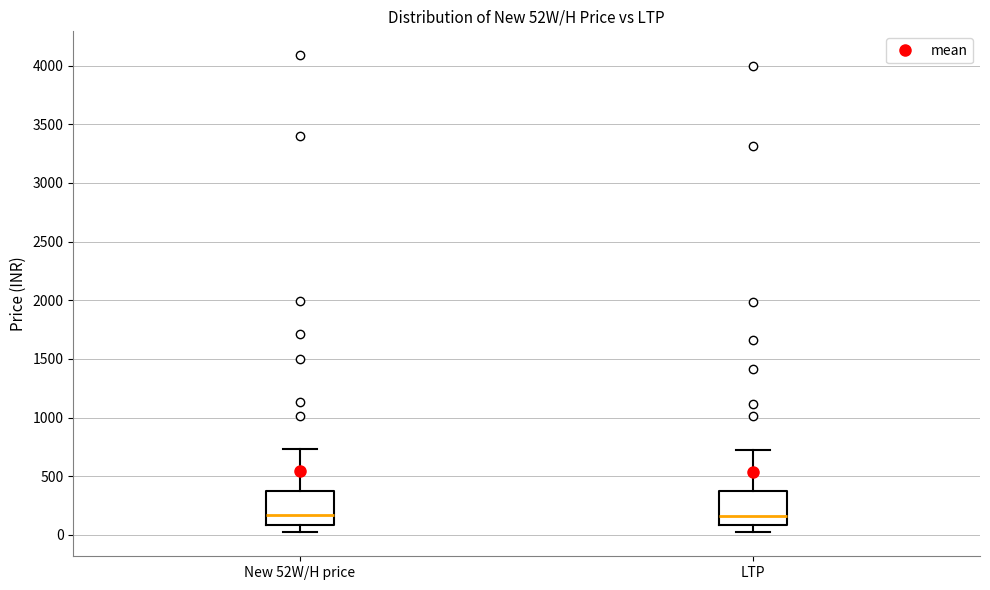

Reading left to right, transcribe this box plot: for each box, give where its median line is, the range the box spans, and where its two whiskers end, as read against the y-axis. The values are not printed on the chart, so give them approximately, as read against the axis.

New 52W/H price: median 150, box 100 to 400, whiskers 0 to 750
LTP: median 150, box 100 to 350, whiskers 0 to 700